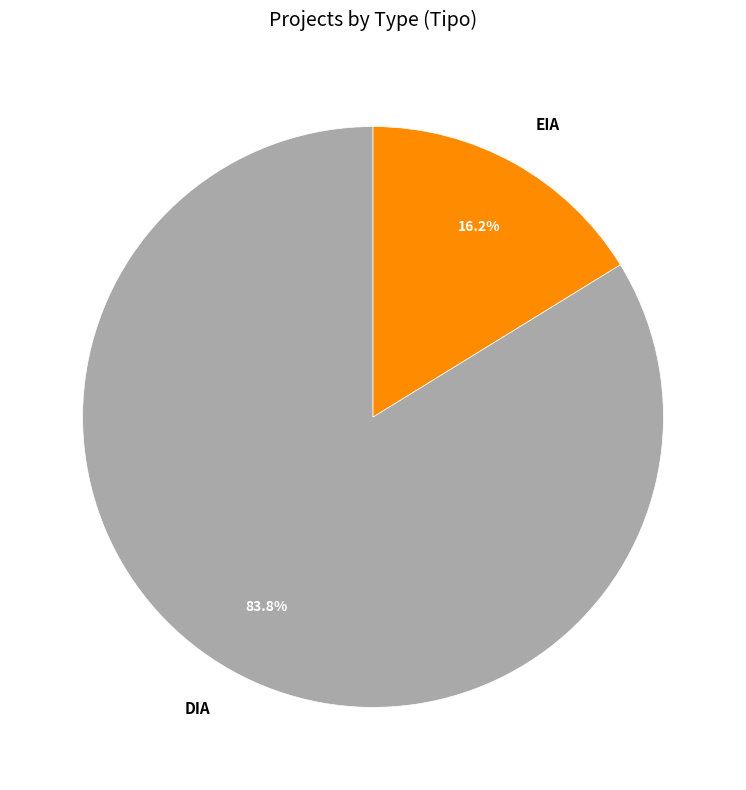

What portion of the pie excludes EIA?

83.8%